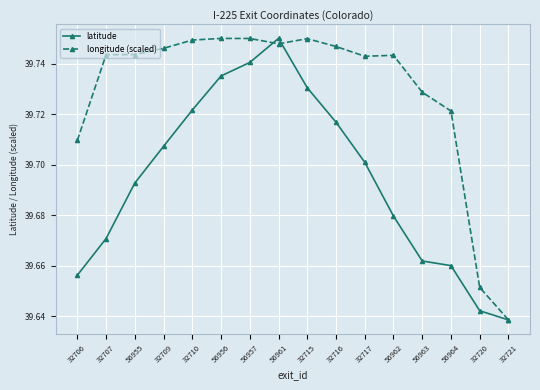

How many lines are shown in the chart?

2